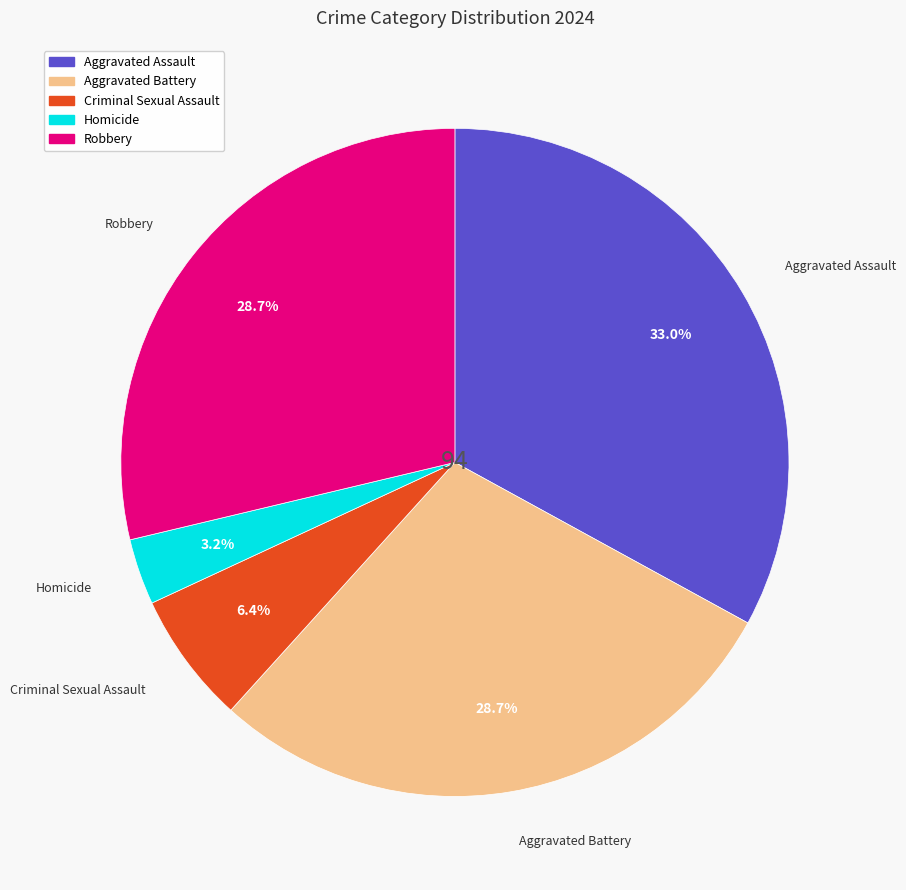

Does Homicide account for over 50% of the chart?

No